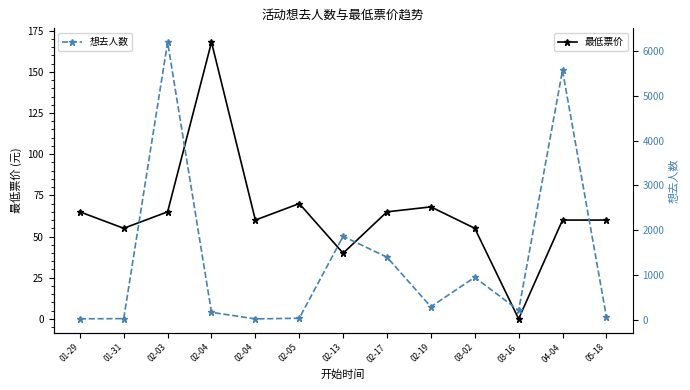

At which label does 想去人数 reach its minimum?

02-04